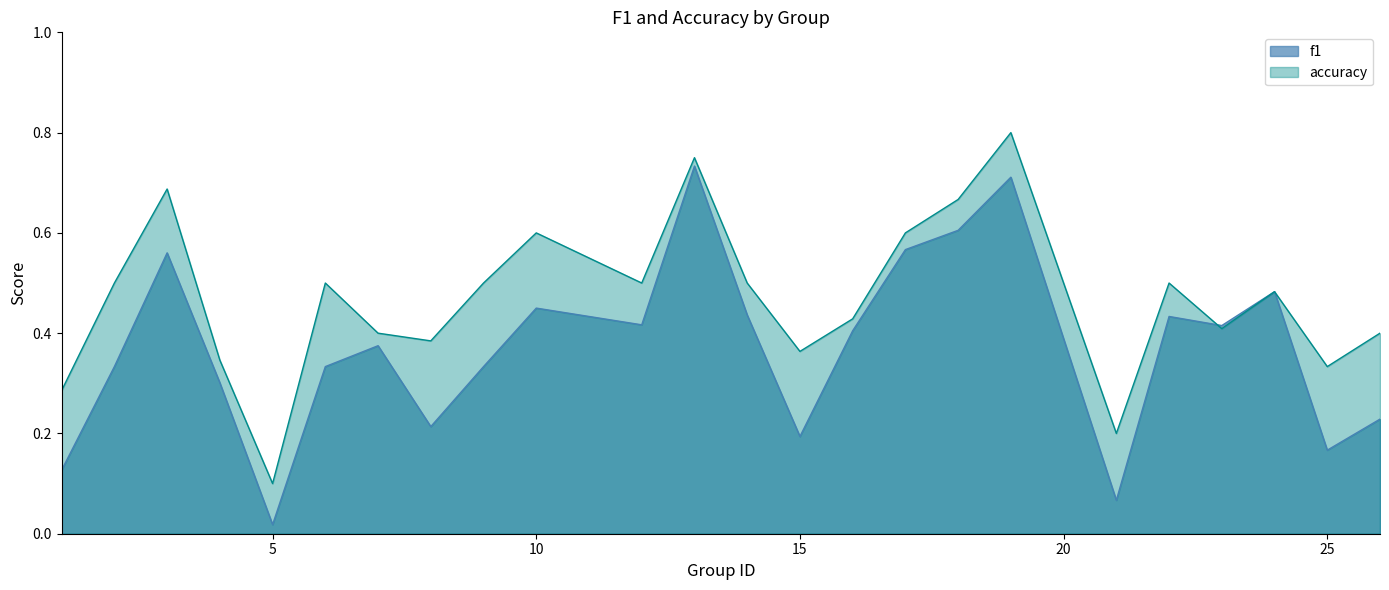

What is the spread (max minus min) of values at 22?

0.1